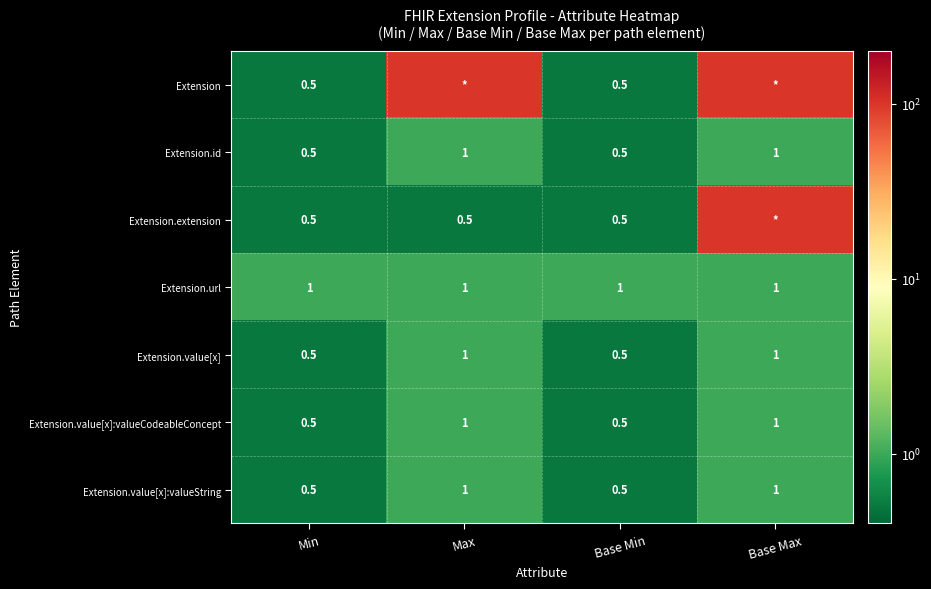

What is the lowest value of the Extension.url series?

1.0